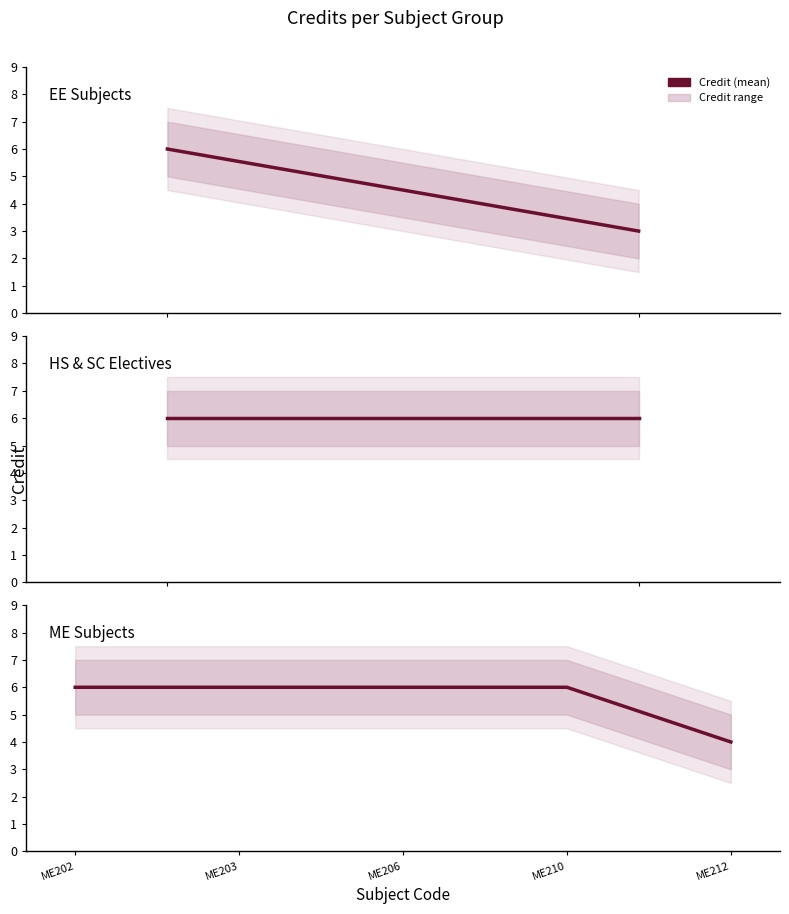

What is the value of the 5th point from the left?

6